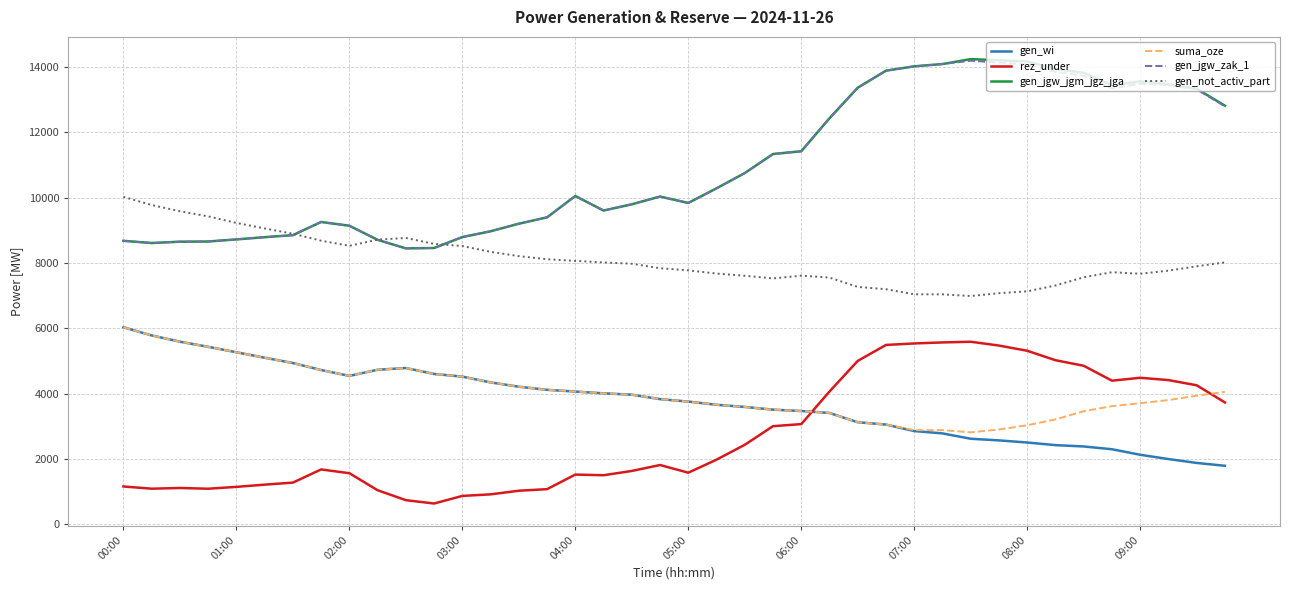

What is the minimum value shown in the chart?

641